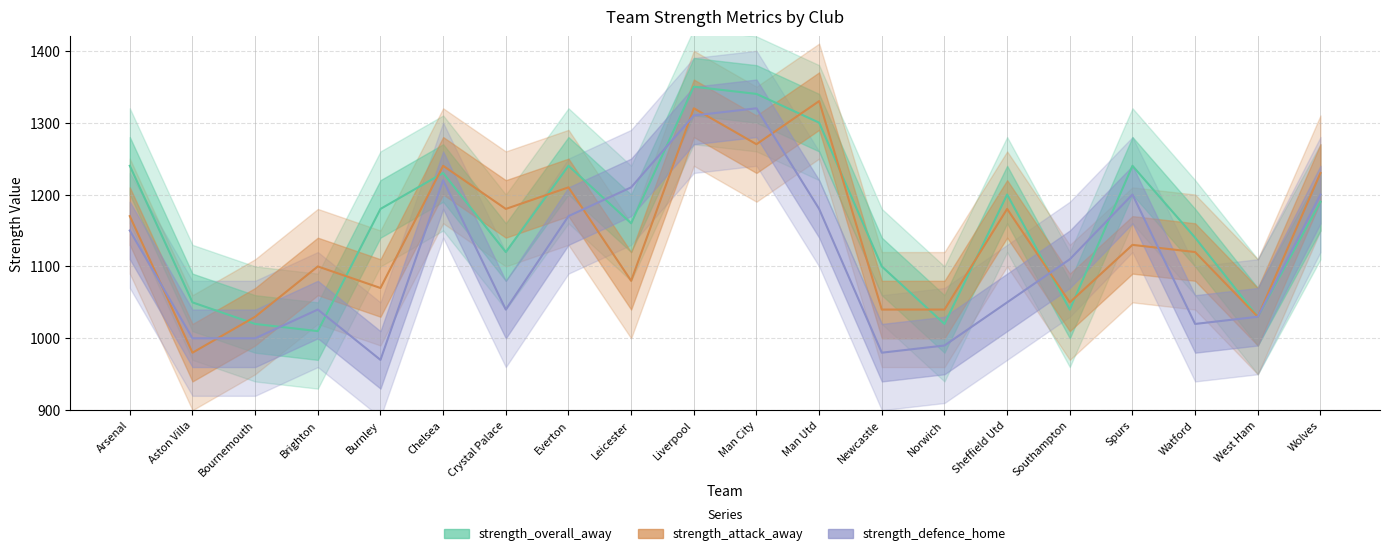

How many interior local valleys does the strength_attack_away series have?

7